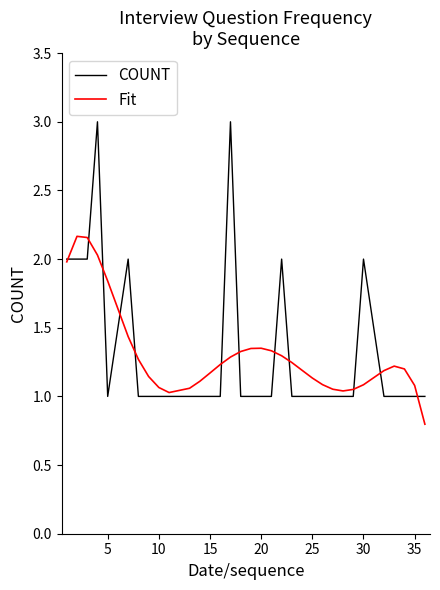

What is the minimum value for Fit?

0.8